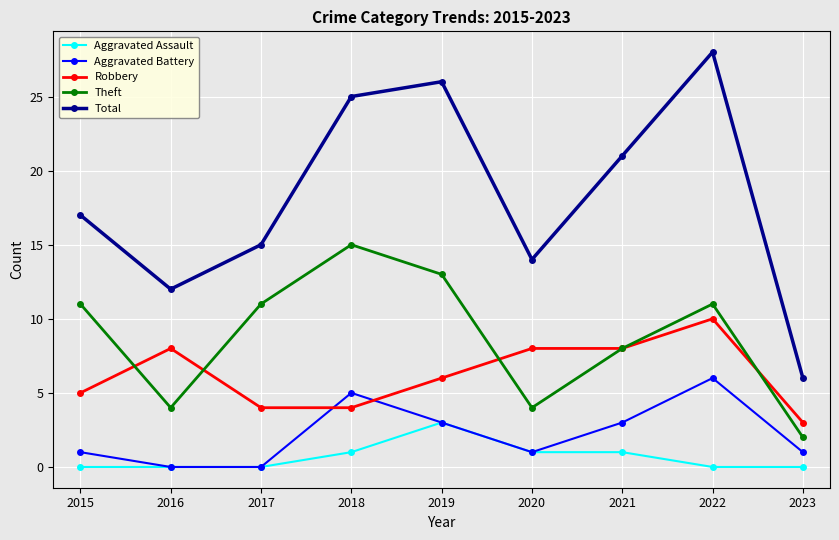

Which series changed the most between 2019 and 2023?

Total